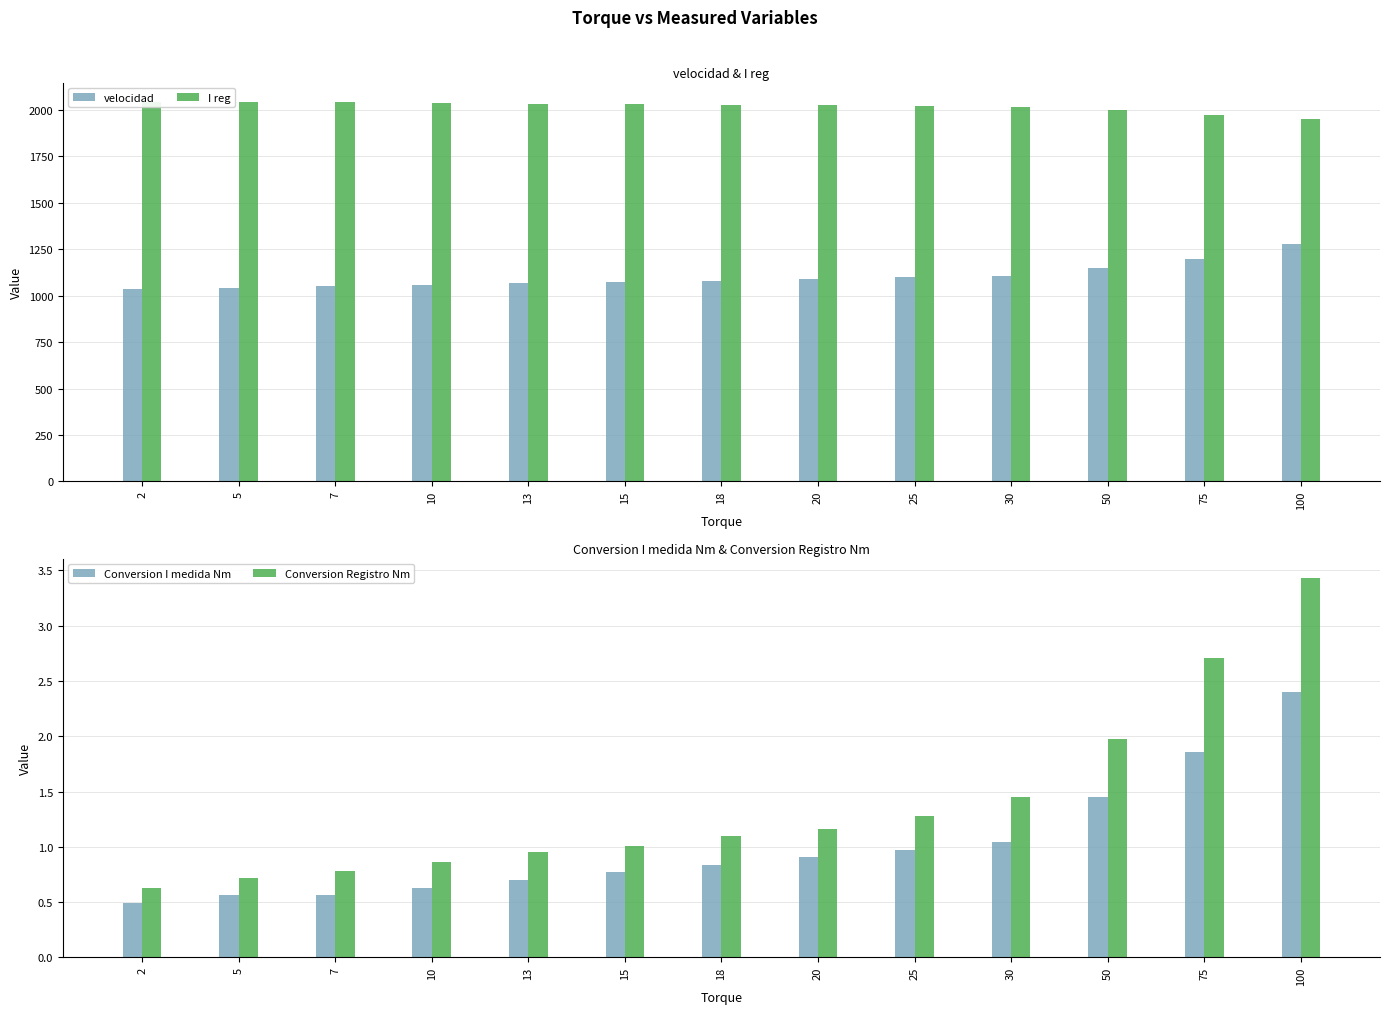

At 13, list the series in order from largest to smallest.

I reg, velocidad, Conversion Registro Nm, Conversion I medida Nm